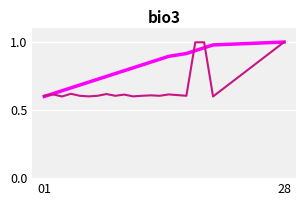

Does the chart have visible grid lines?

Yes